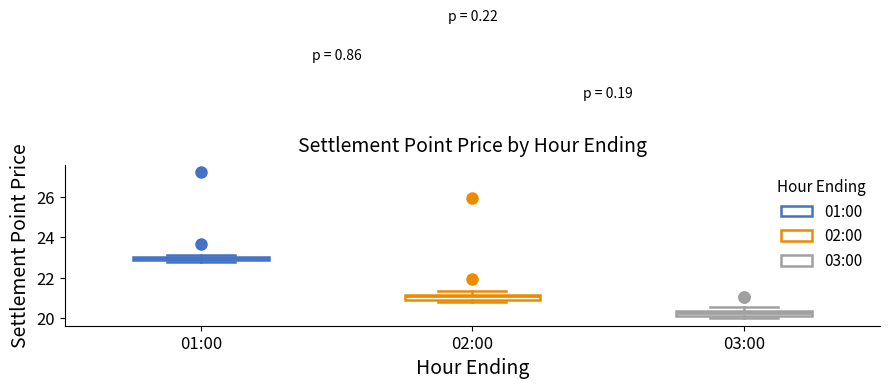

Where is the lower edge of the box for 01:00 on the y-axis? The values are not printed on the chart, so give them approximately, as read against the axis.

22.8